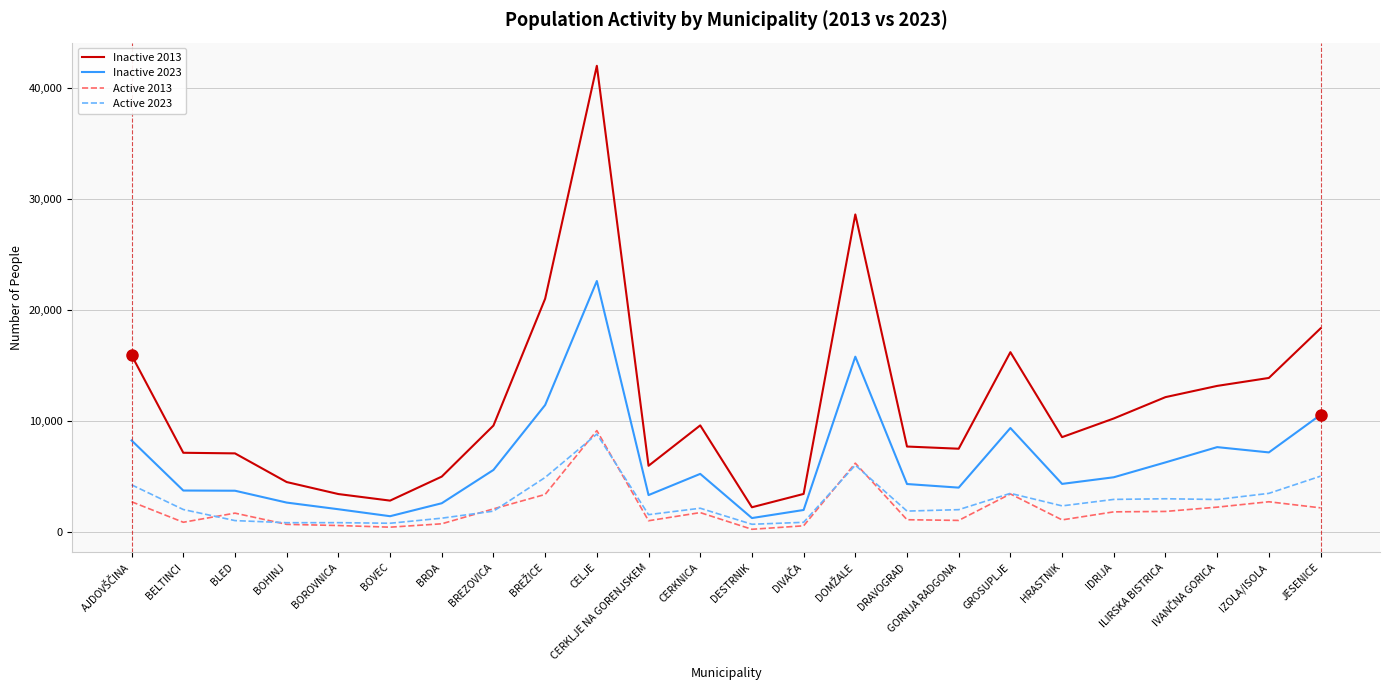

True or false: Active 2013 and Inactive 2023 intersect in this chart.

False